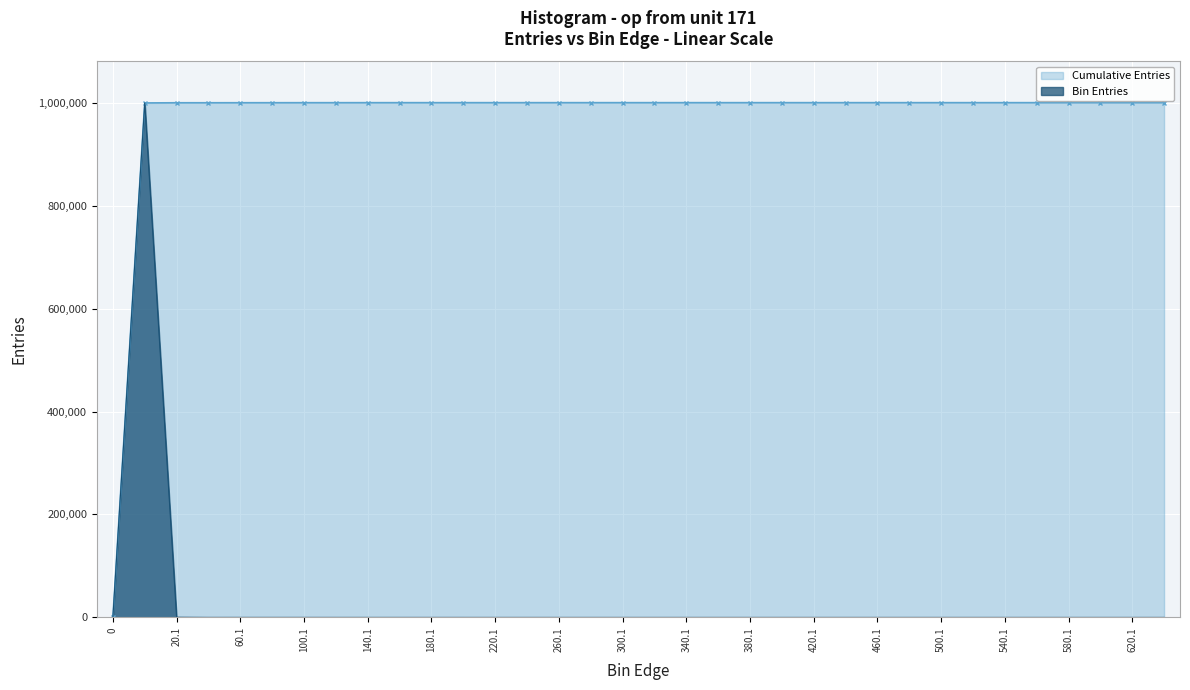

Where is the data nearest to the value 499724?

20.1